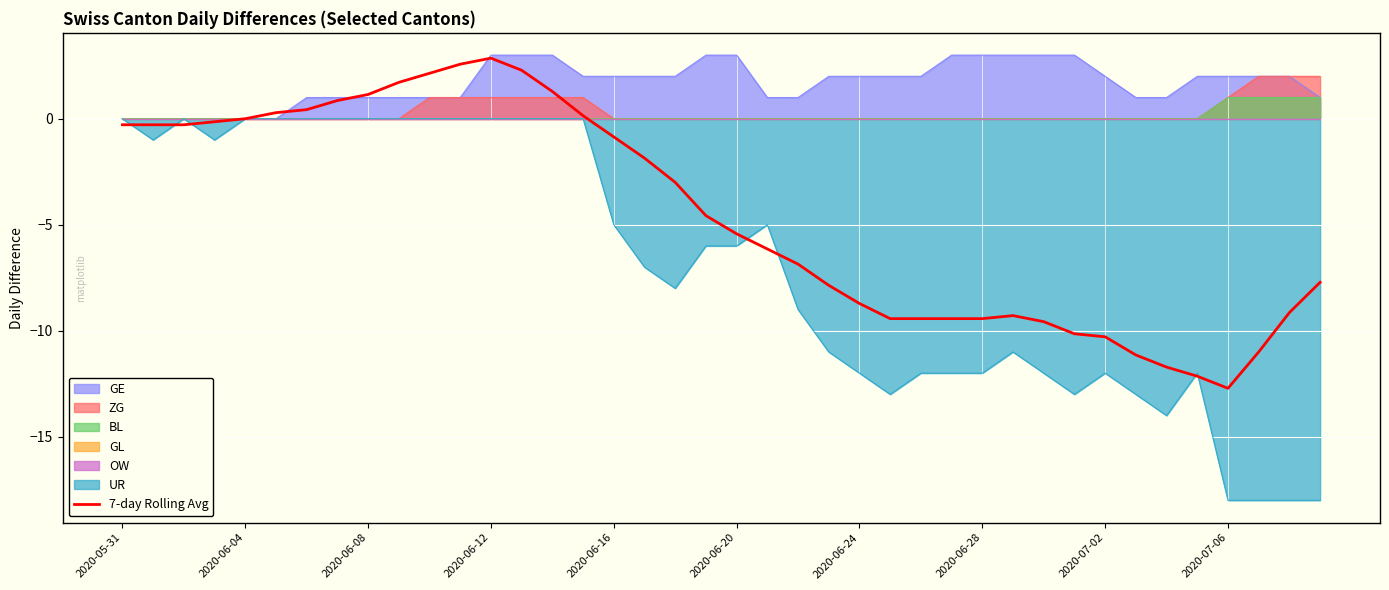

Where does the data first go above -4?

2020-05-31